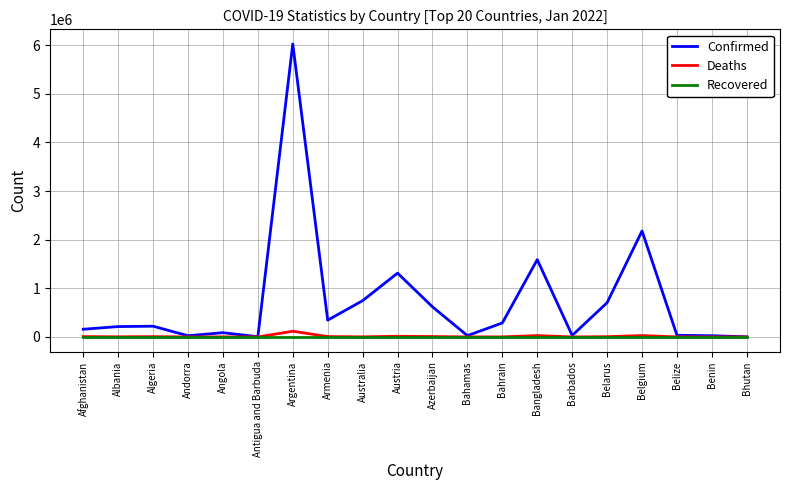

What is the sum of the Confirmed values at Austria and Afghanistan?

1471214